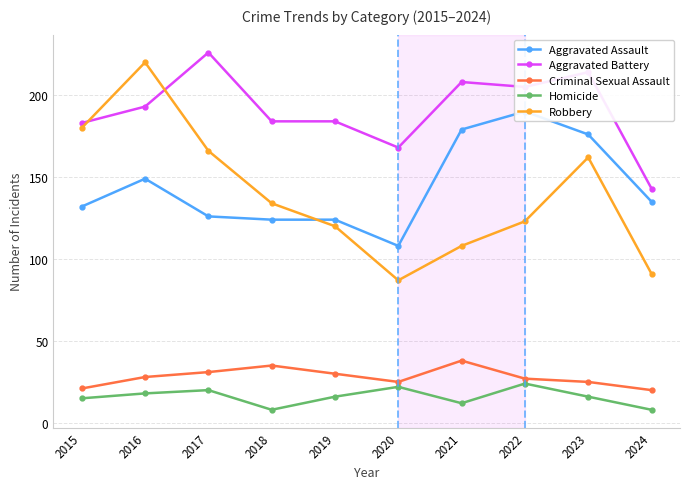

Count the number of data series in this chart.

5